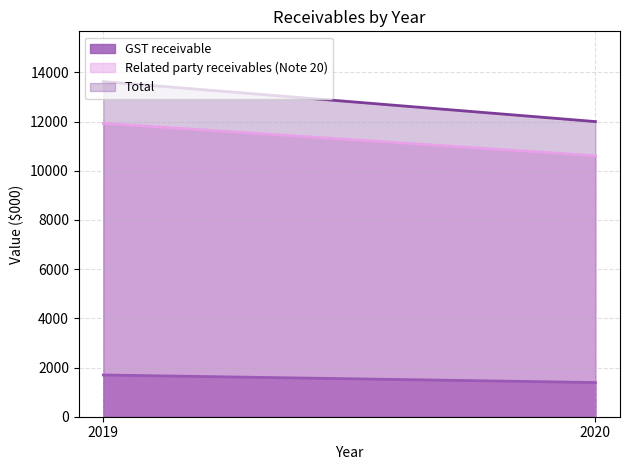

What is the difference between the maximum and minimum values in the Total series?

1625